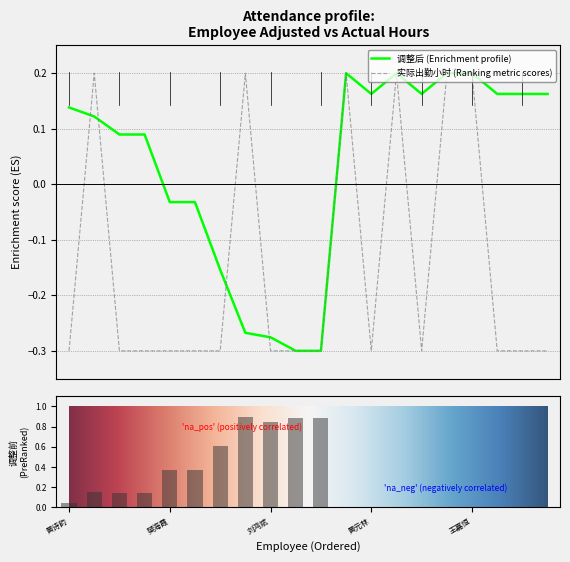

At which label does 调整后 first exceed 0?

黄诗韵